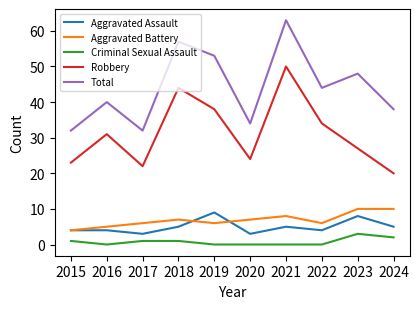

At which category is the sum across all series the highest?

2021